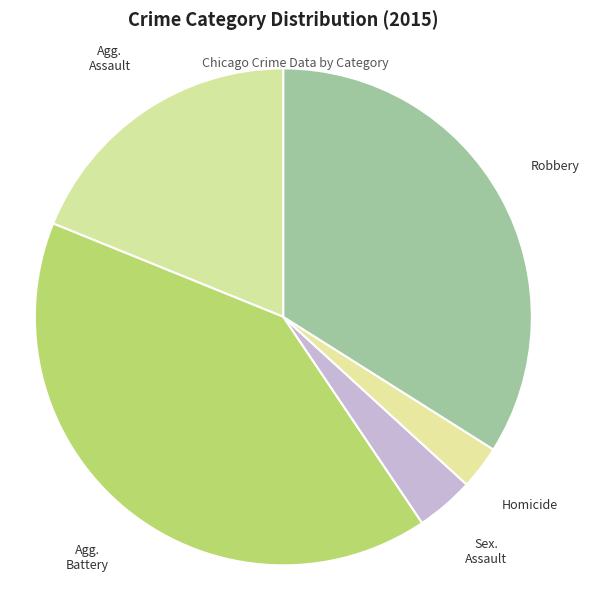

Count the number of slices in the pie.

5